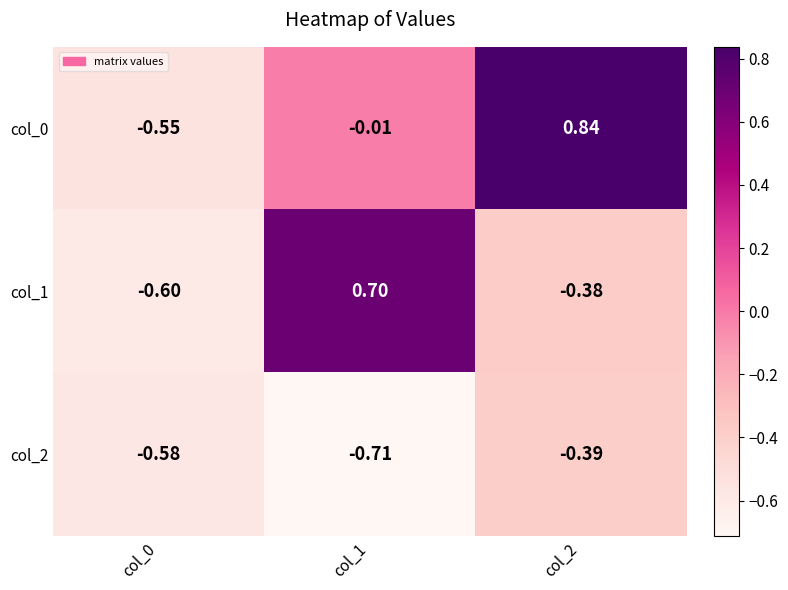

Count the number of data series in this chart.

3